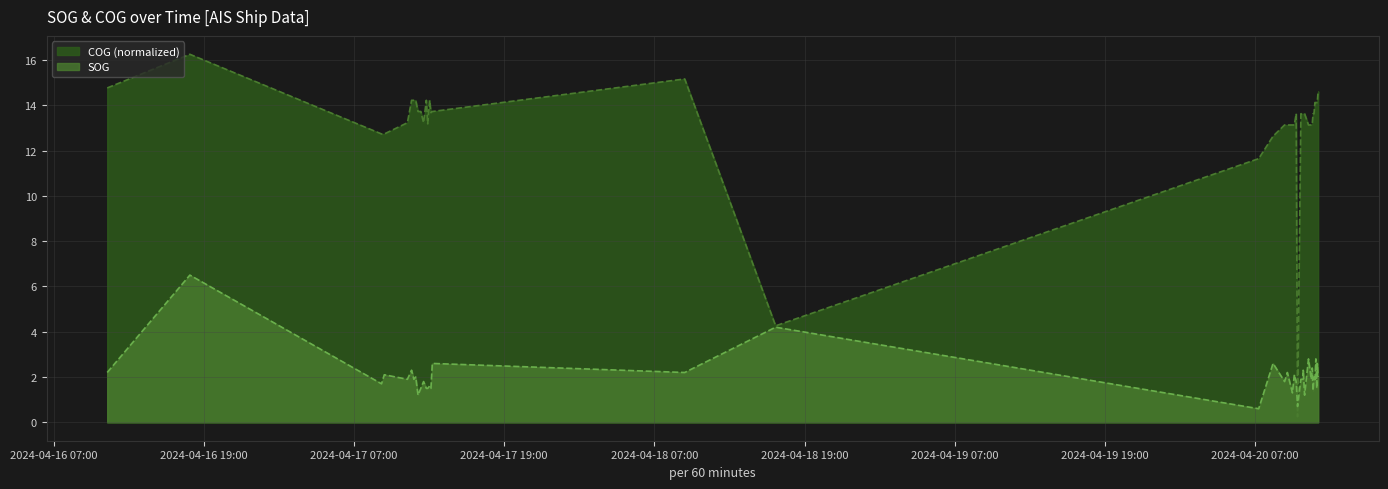

Is it true that SOG equals 1.3 at 2024-04-20 09:59:00?

True